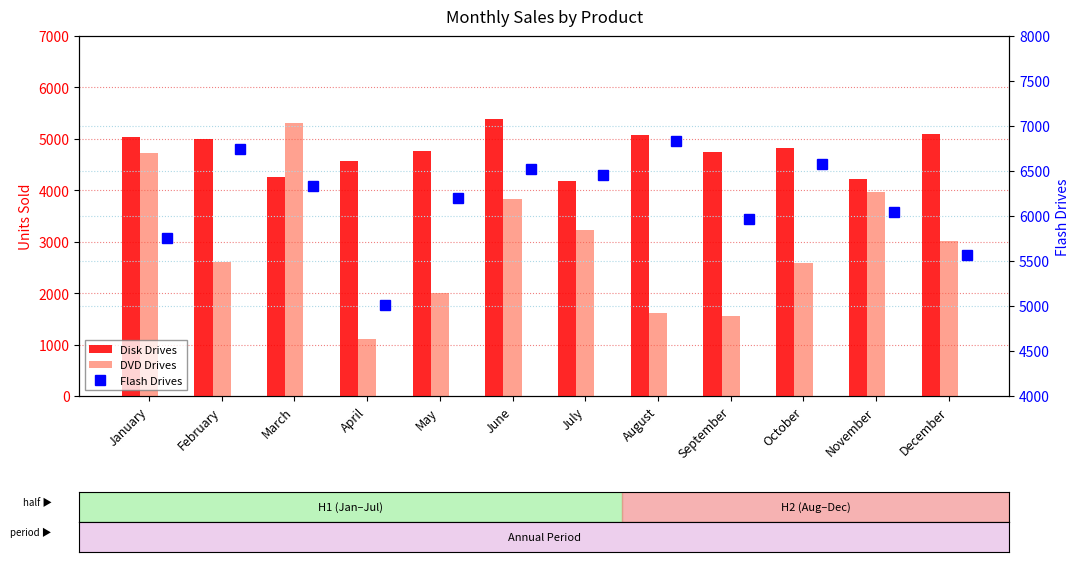

List the labels in order of Disk Drives value, smallest first.

July, November, March, April, September, May, October, February, January, August, December, June